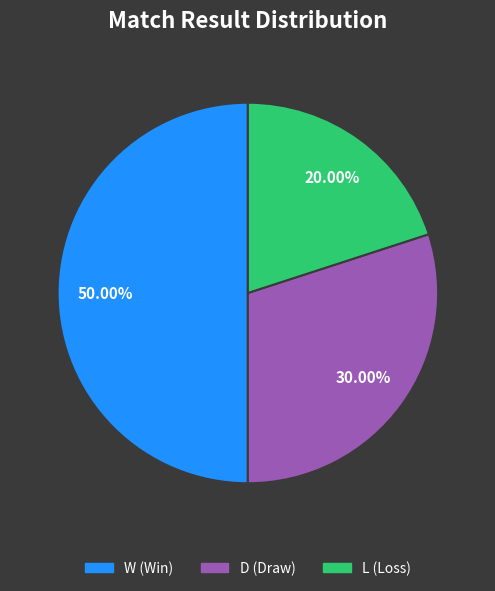

To the nearest percent, what percentage of the pie is D?

30%